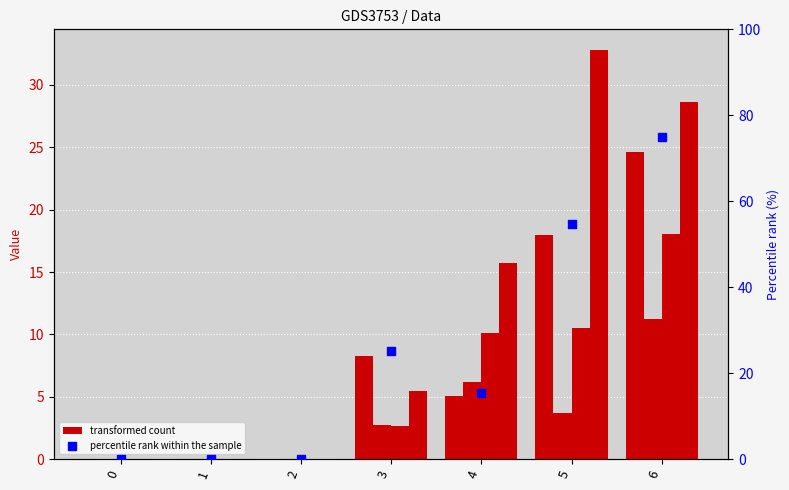

What is the total value across all series at 4?

52.6